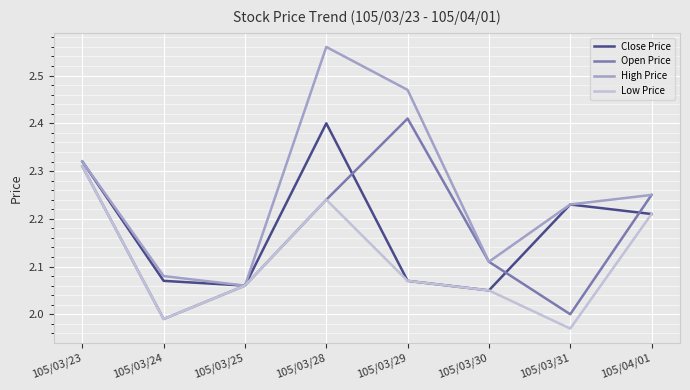

Which series has the largest total across all categories?

High Price